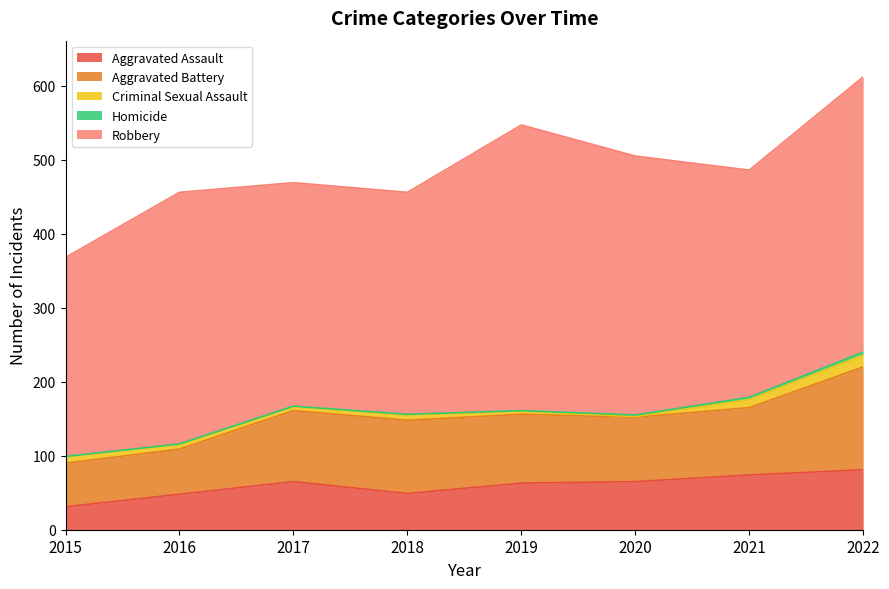

Which series has the largest range (max minus min)?

Robbery